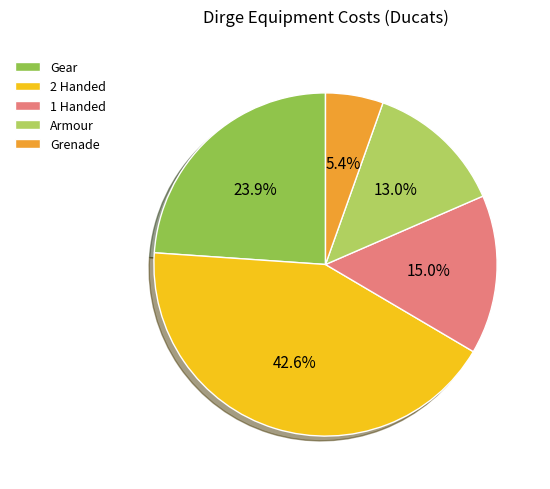

Which slice is the largest?

2 Handed